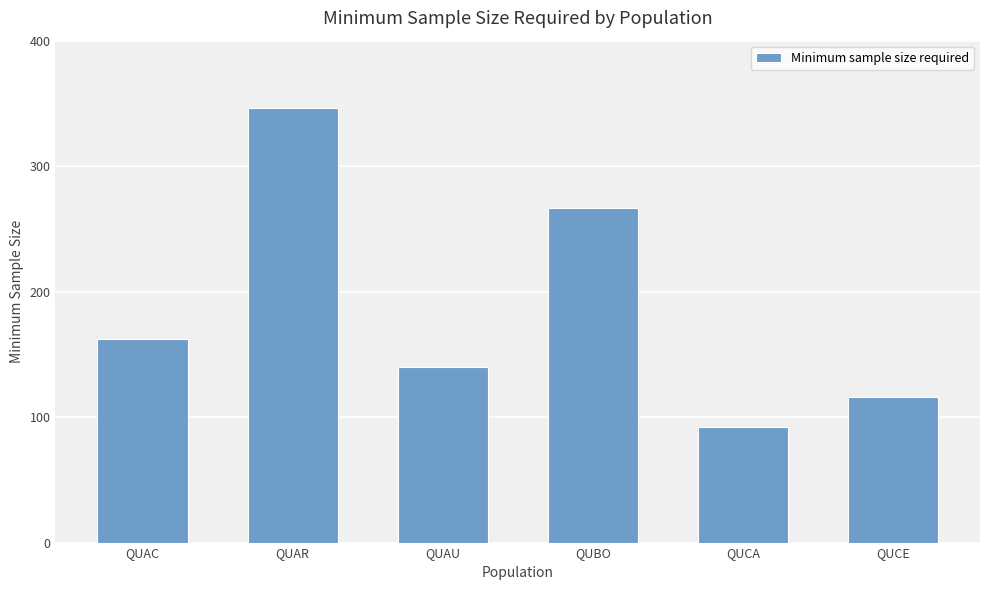

What is the minimum value shown in the chart?

92